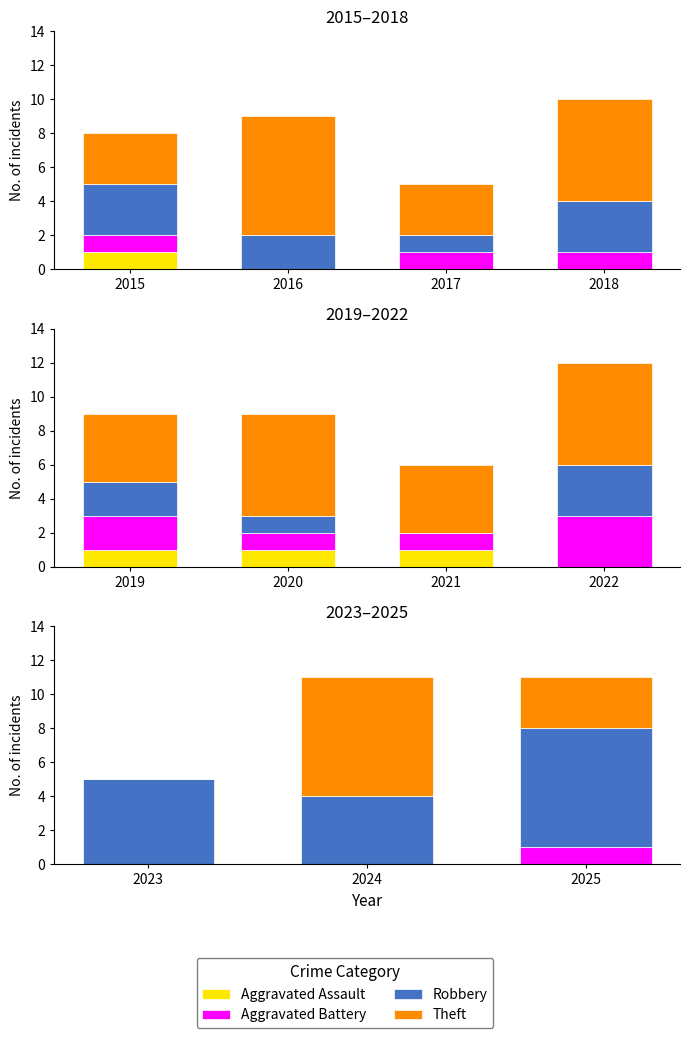

Are the bars horizontal?

No